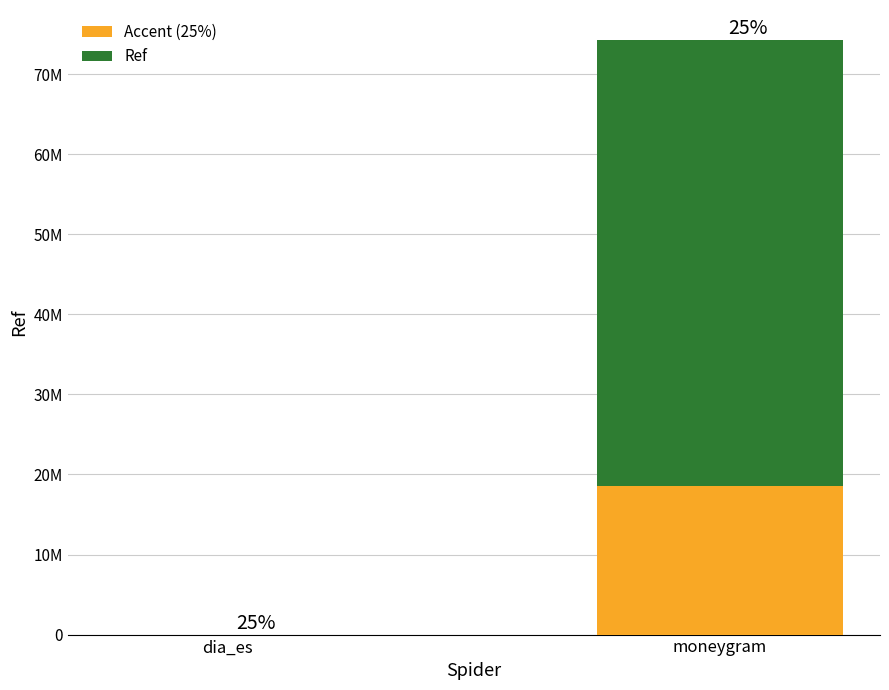

Rank the categories by Accent (25%) value from highest to lowest.

moneygram, dia_es